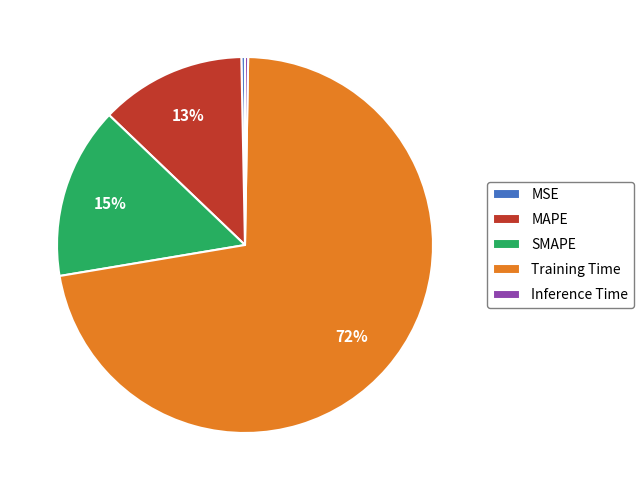

To the nearest percent, what is the average slice percentage?

20%